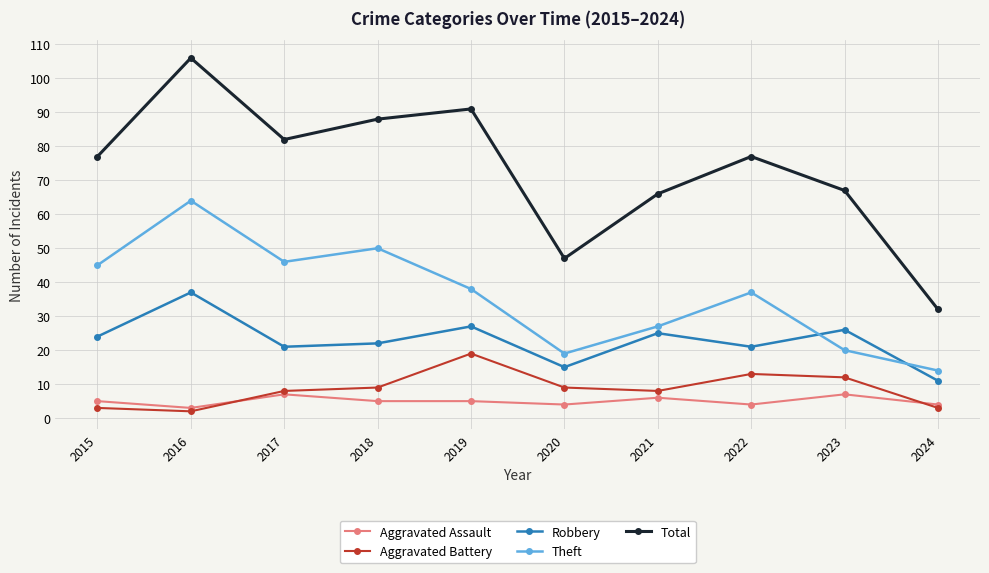

True or false: Aggravated Battery and Theft intersect in this chart.

False